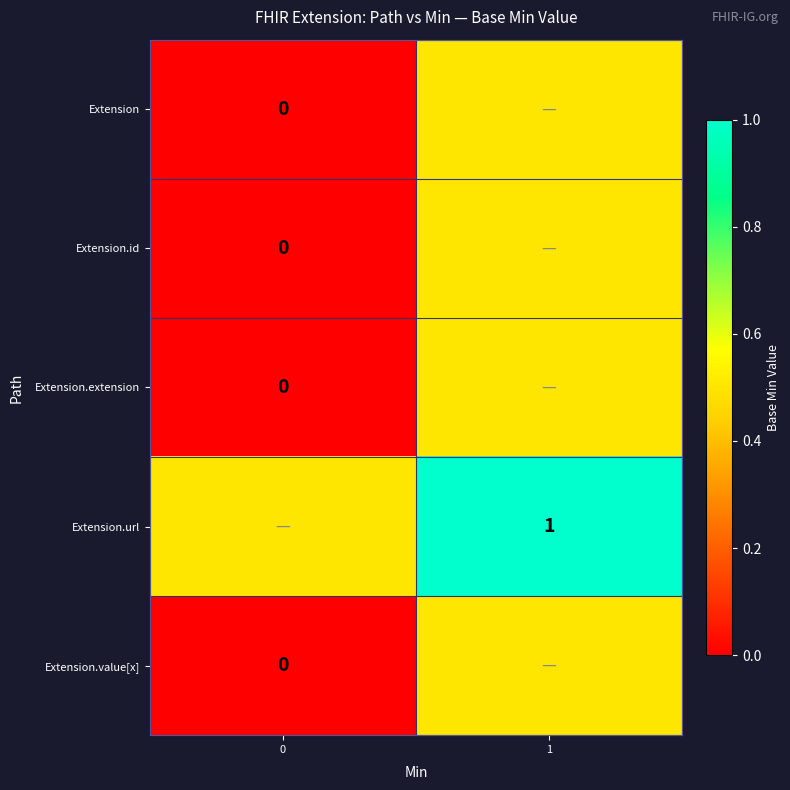

The Extension.url series shows 1.0 at 1. True or false?

True